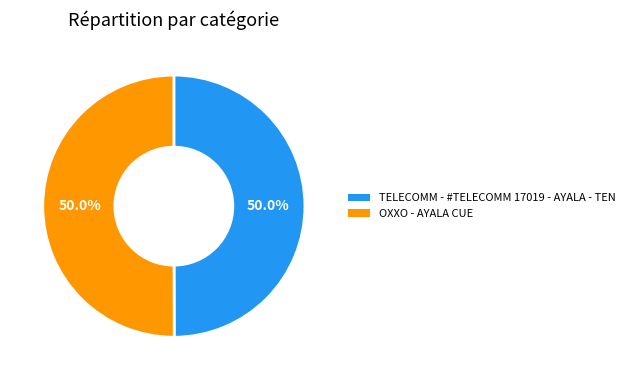

Approximately how many times larger is the value at OXXO - AYALA CUE compared to TELECOMM - #TELECOMM 17019 - AYALA - TEN?

1.0